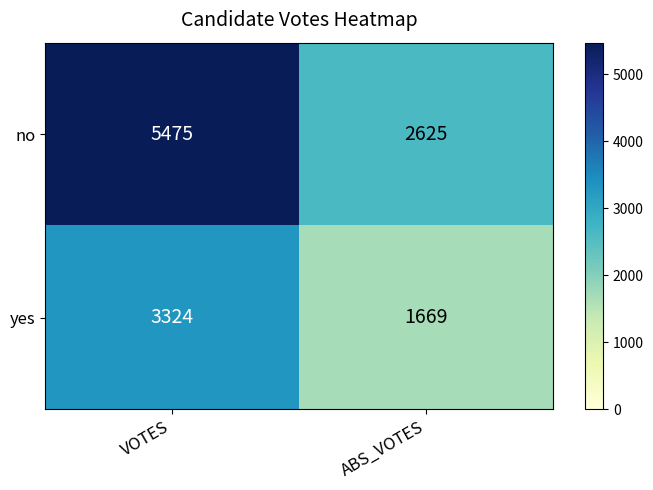

How many distinct data groups are displayed?

2